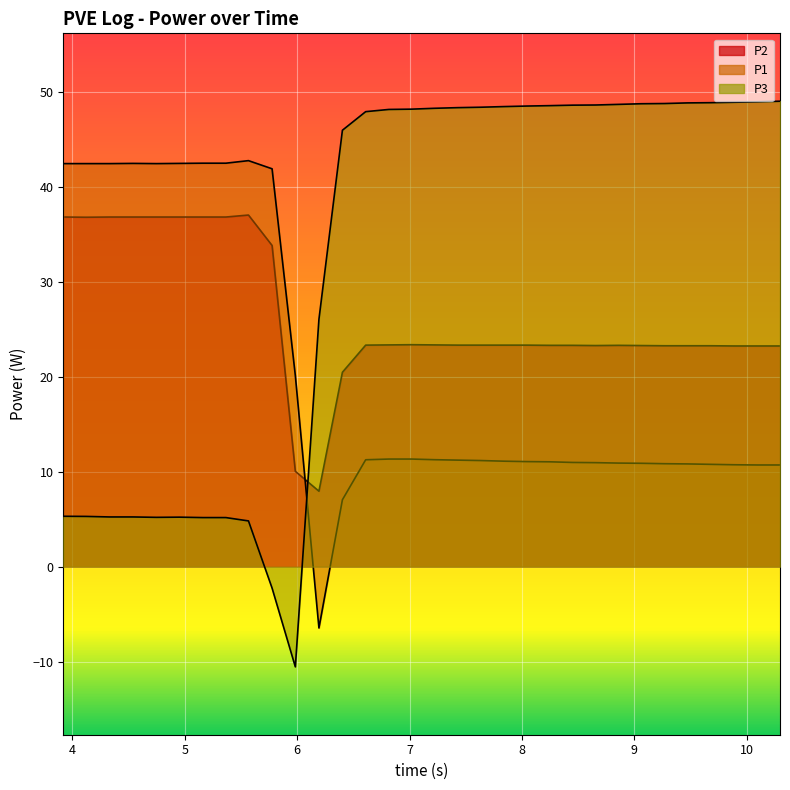

How many interior local peaks does the P3 series have?

1